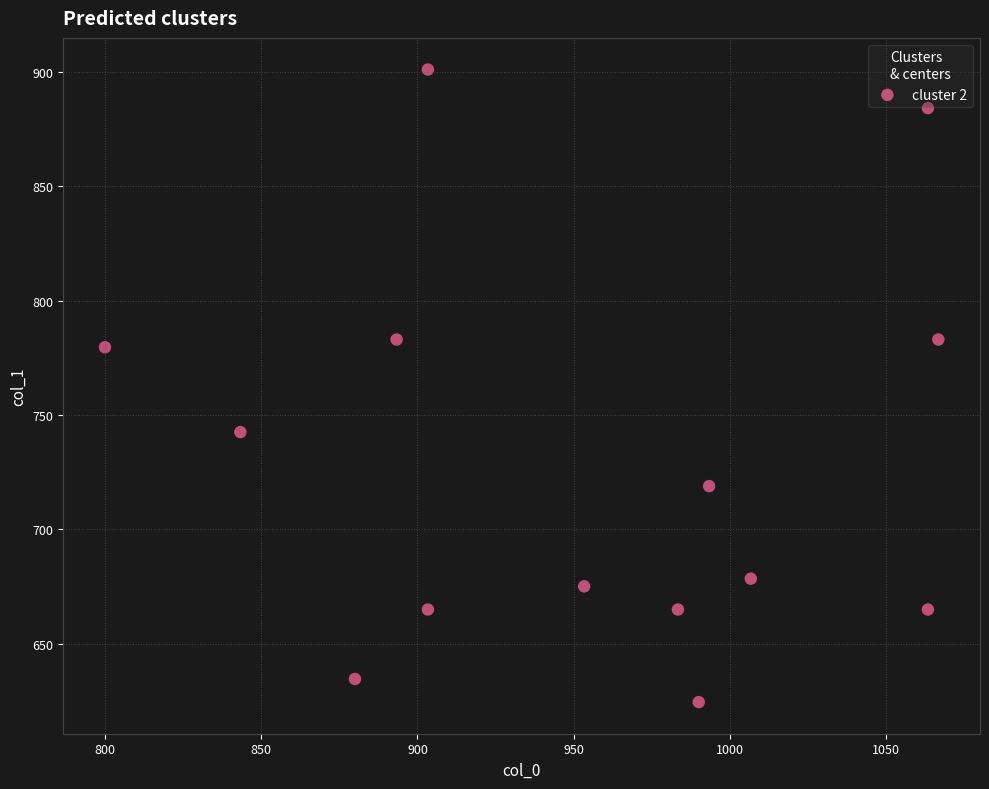

What is the range of X values (max minus min)?

266.7